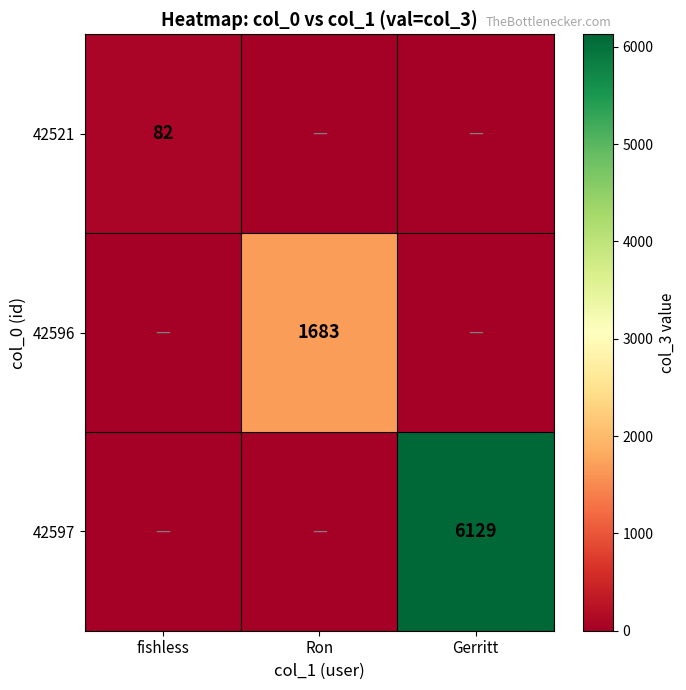

How many values in the 42521 series exceed 0?

1